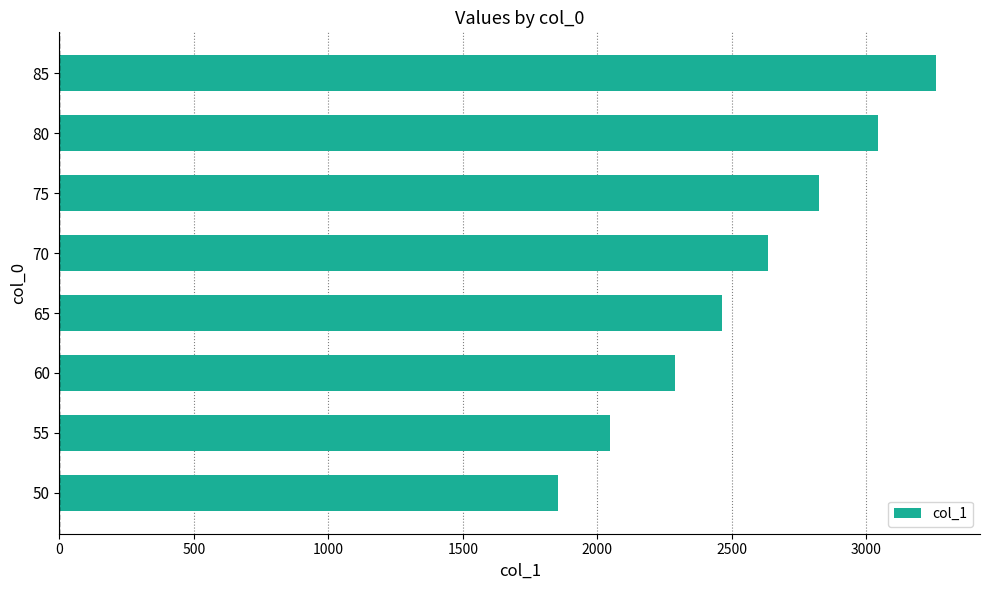

Is it true that the value at 75 is 2823.4?

True